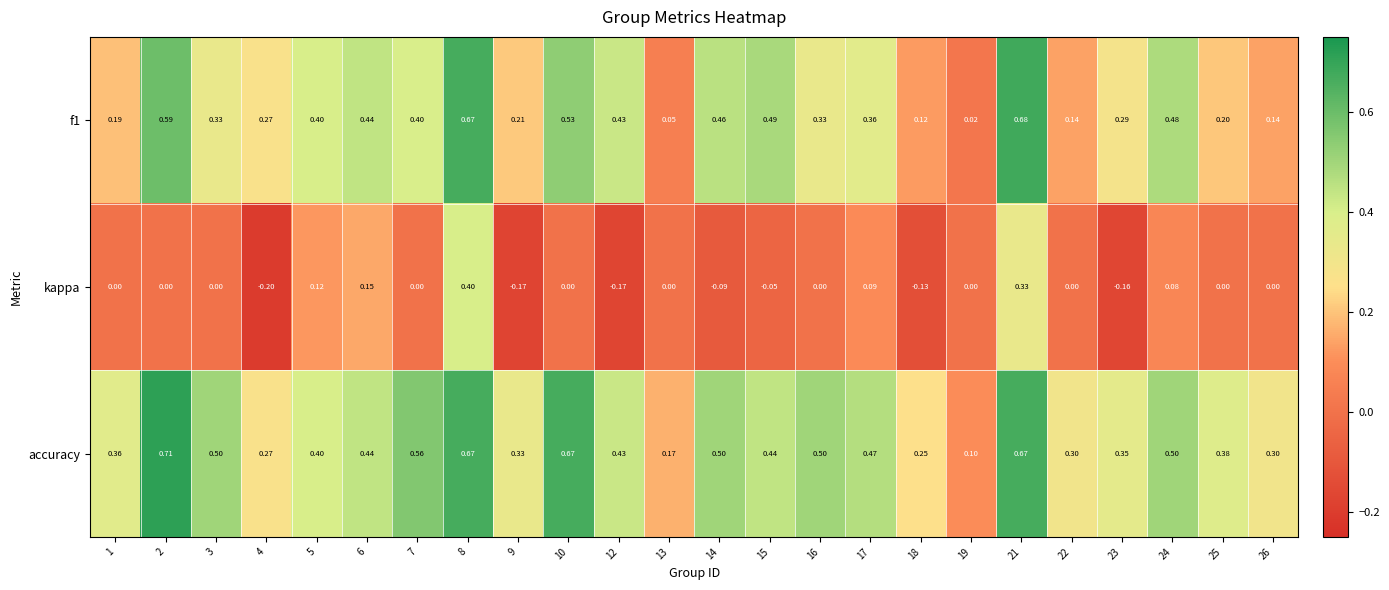

At 14, list the series in order from smallest to largest.

kappa, f1, accuracy